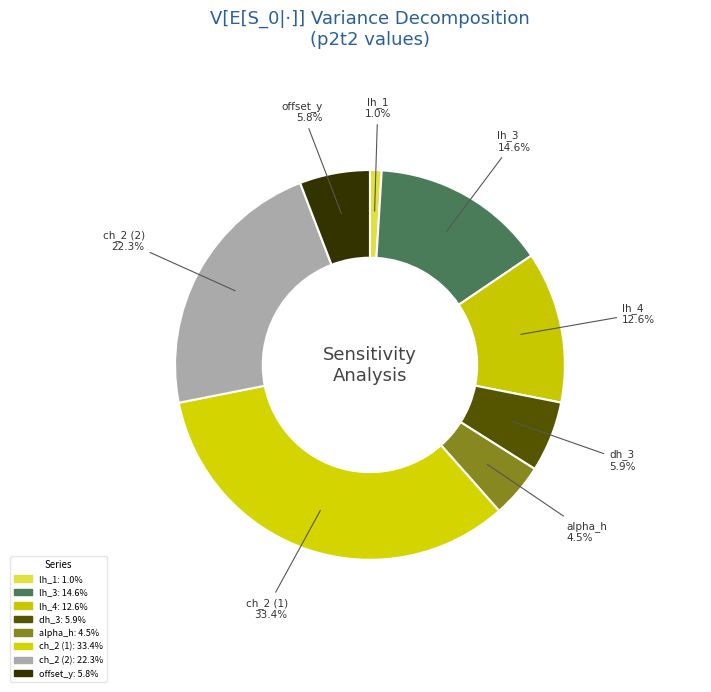

How many slices are in this pie chart?

8